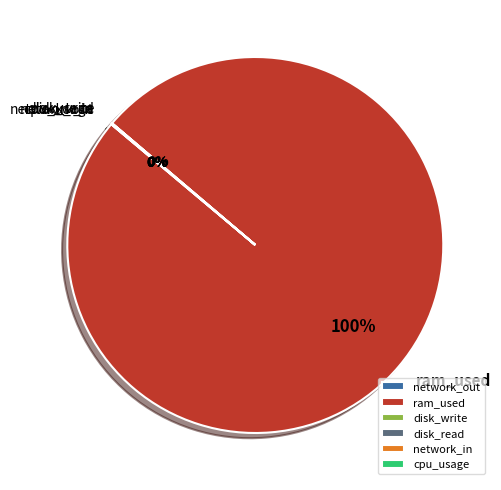

What is the largest slice in the pie chart?

ram_used